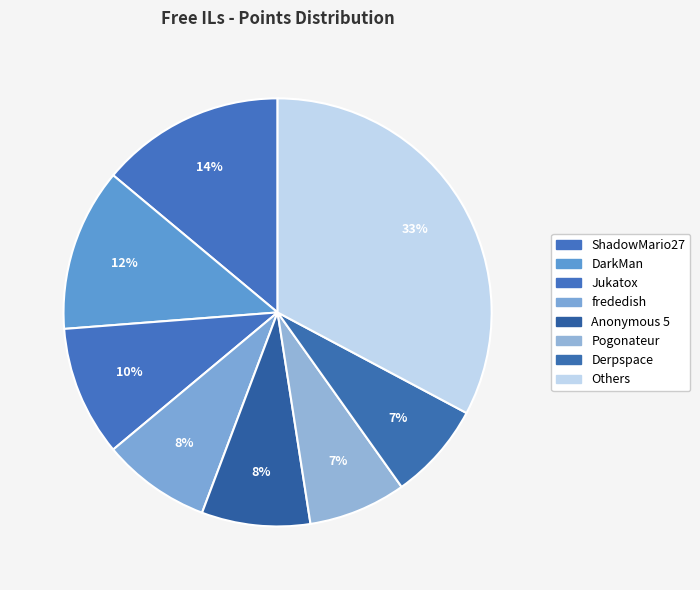

How many slices are in this pie chart?

8